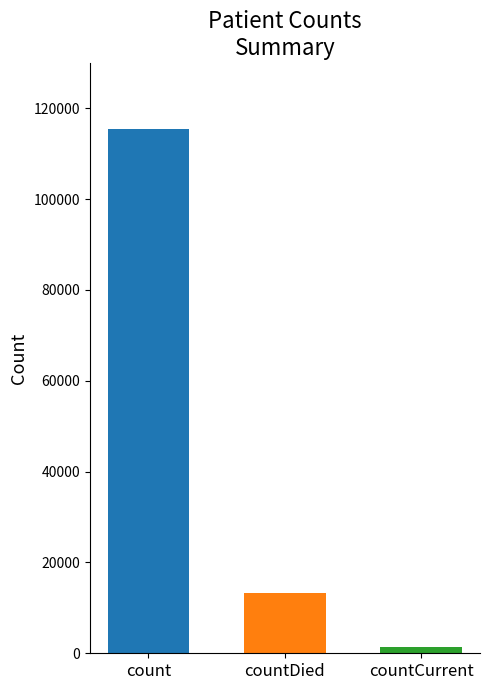

Approximately how many times larger is the value at countCurrent compared to countDied?

0.1